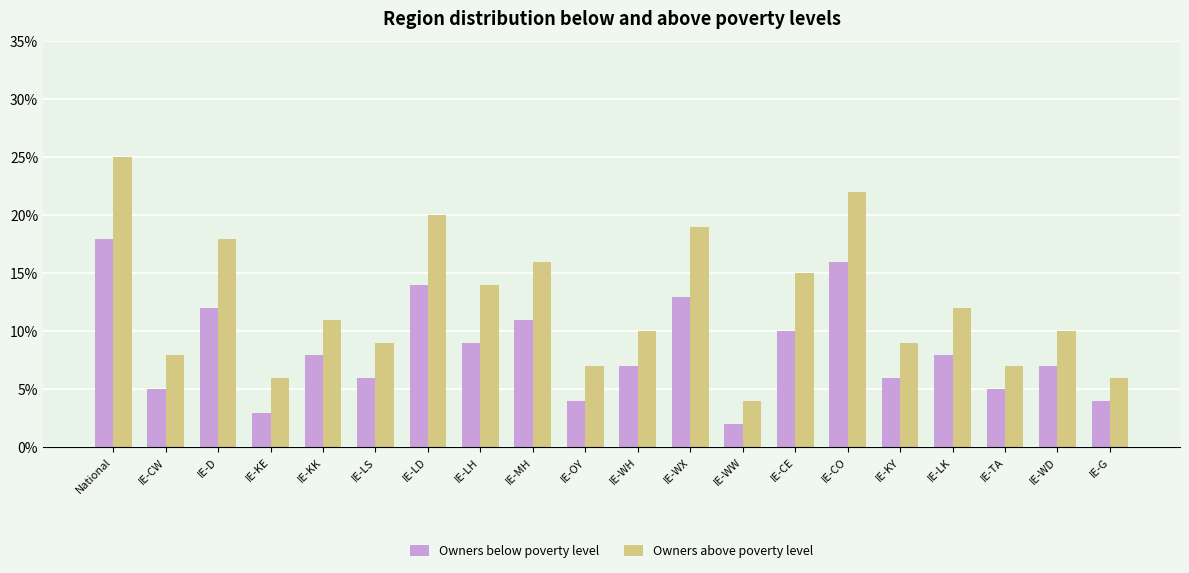

What is the sum of the Owners above poverty level values at IE-WW and IE-CO?

26